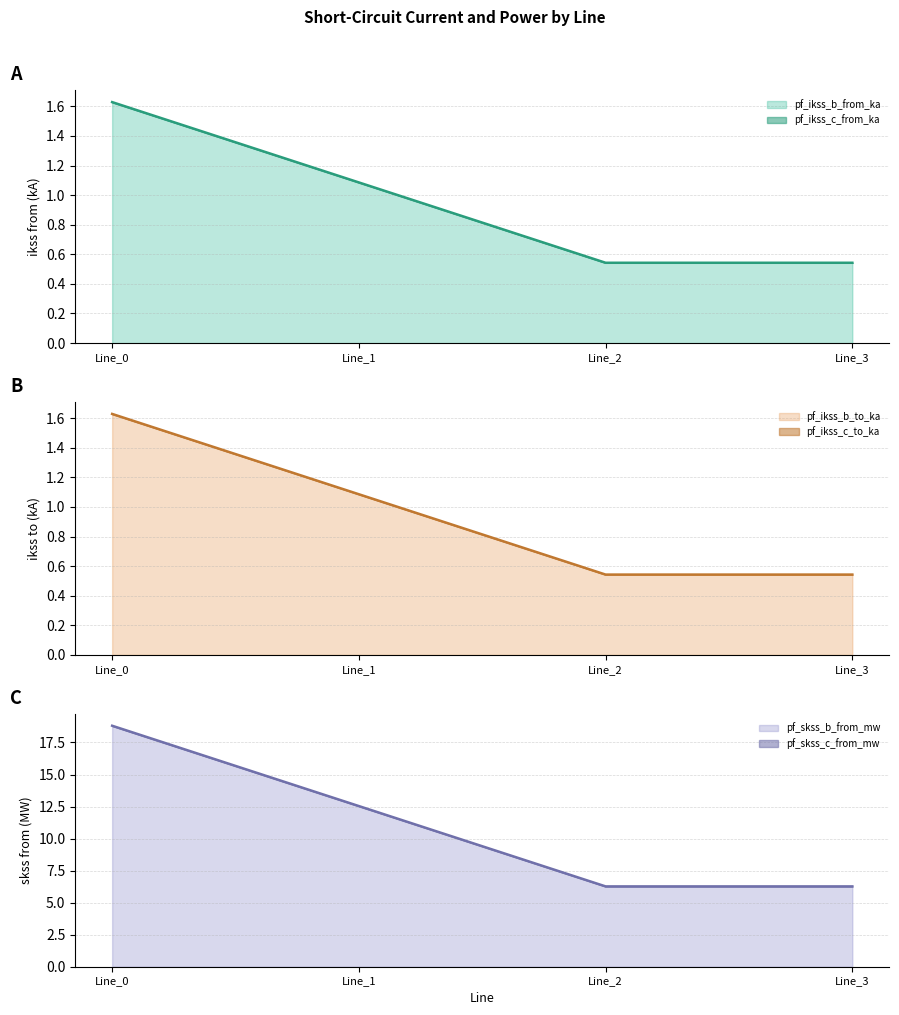

Is the value of pf_ikss_c_from_ka at Line_0 greater than the value of pf_ikss_b_from_ka at Line_3?

Yes